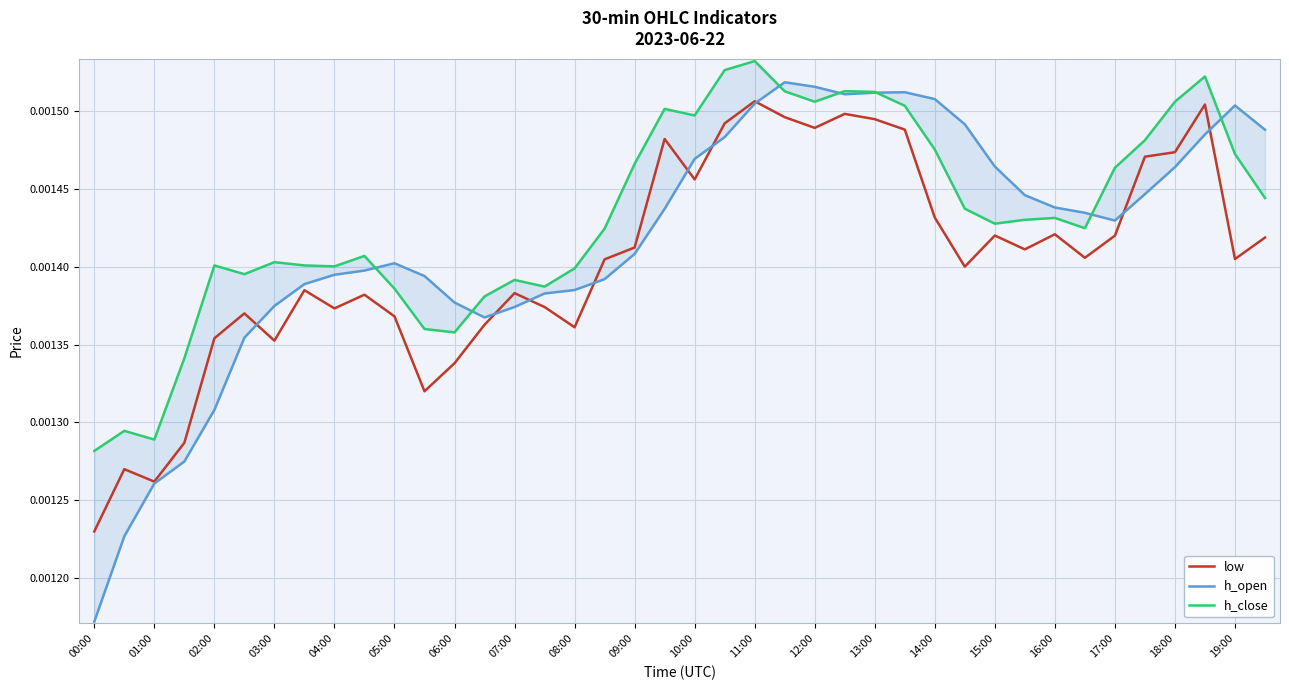

Count the number of categories in the chart.

40